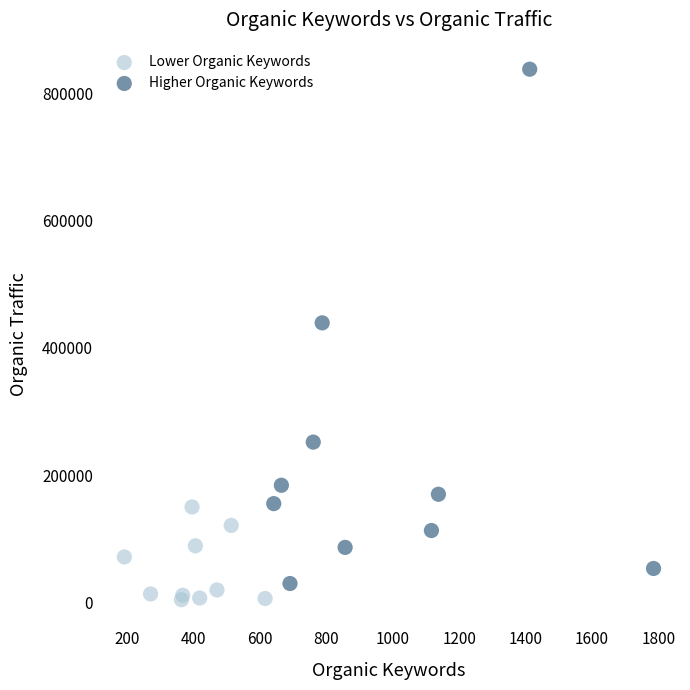

What are all the series names shown in the legend?

Lower Organic Keywords, Higher Organic Keywords